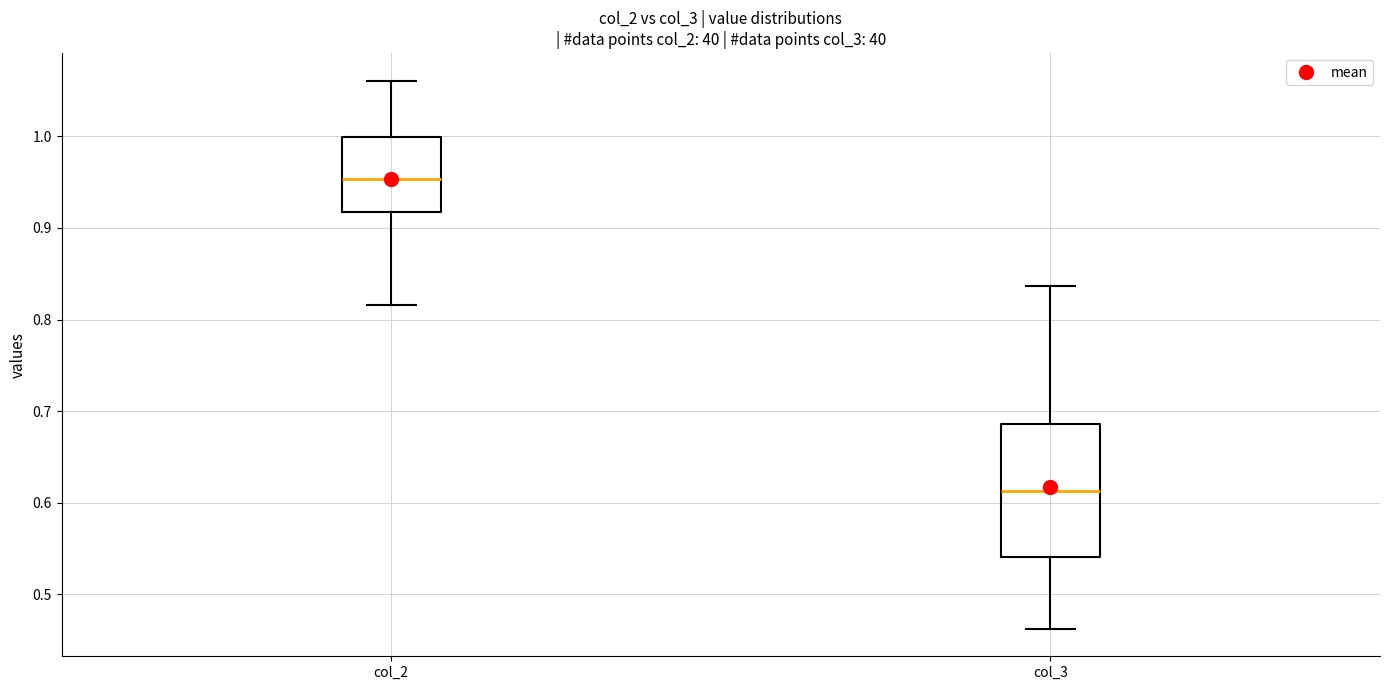

Reading left to right, transcribe this box plot: for each box, give where its median line is, the range the box spans, and where its two whiskers end, as read against the y-axis. The values are not printed on the chart, so give them approximately, as read against the axis.

col_2: median 0.95, box 0.92 to 1.00, whiskers 0.82 to 1.06
col_3: median 0.61, box 0.54 to 0.69, whiskers 0.46 to 0.84